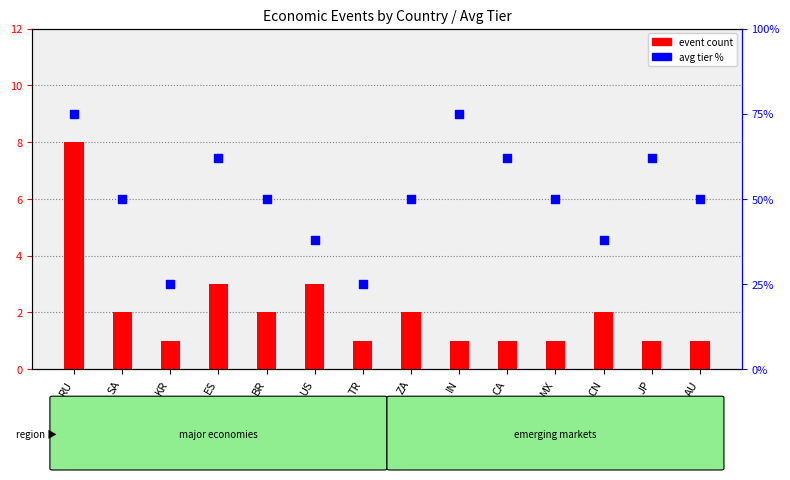

At how many categories does at least one series exceed 43?

10